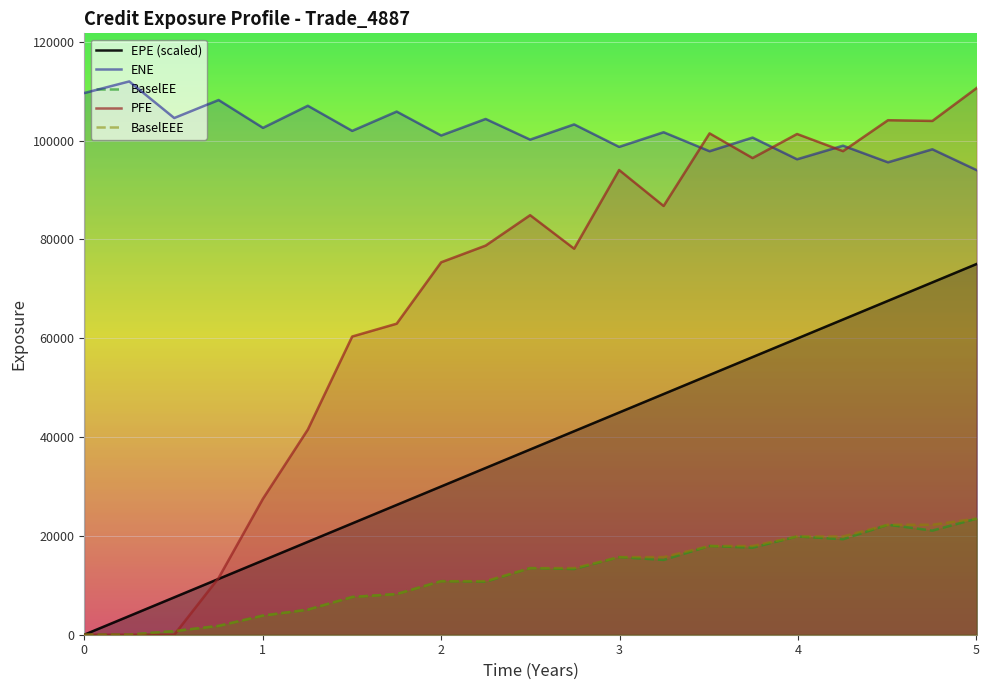

What is the difference between the maximum and minimum values in the BaselEEE series?

23499.5